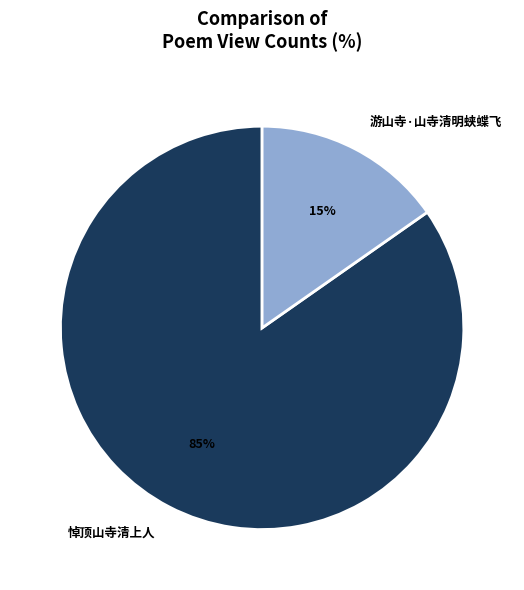

To the nearest percent, what is the combined percentage of 悼顶山寺清上人 and 游山寺·山寺清明蛱蝶飞?

100%